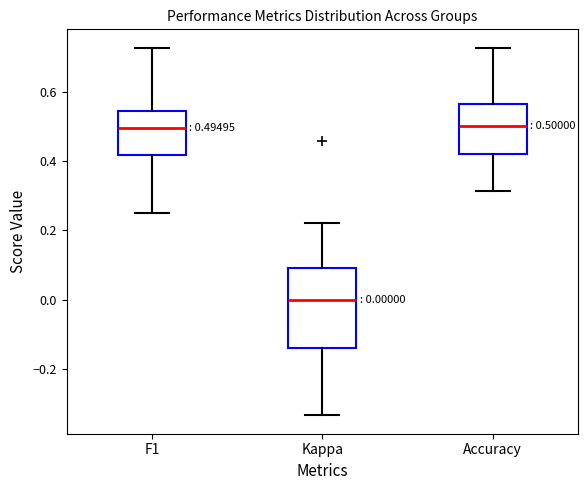

Which box has the lowest median line?

Kappa